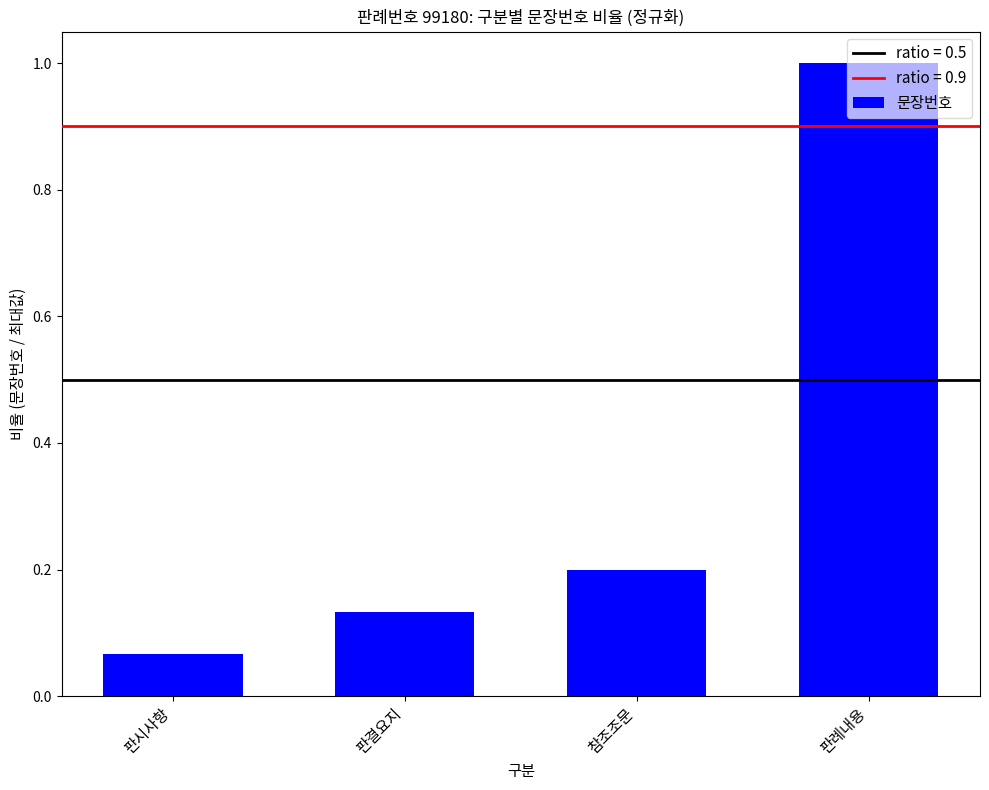

At which label is the value closest to 0?

판시사항